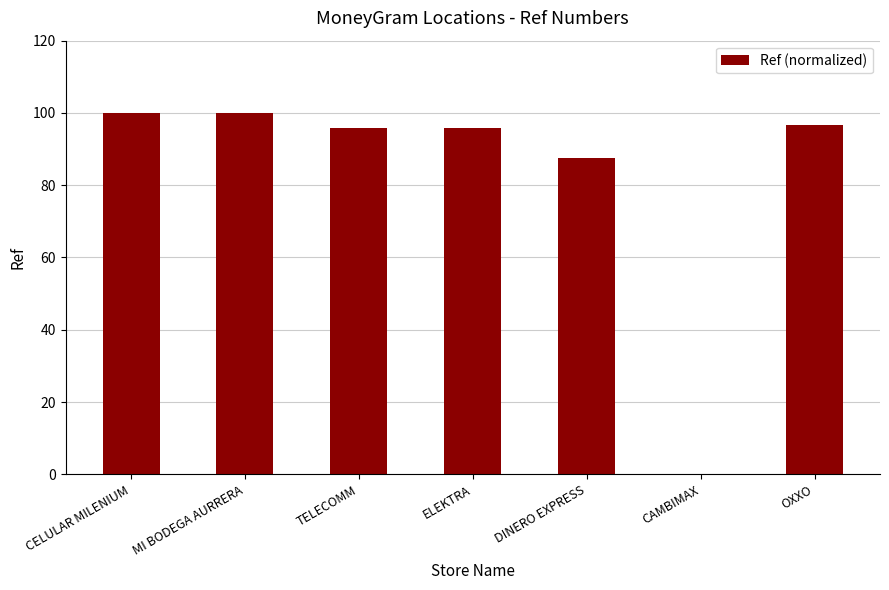

Does the chart contain stacked bars?

No